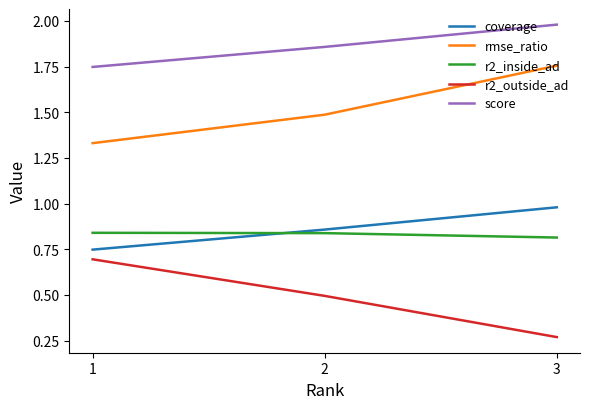

Between 2 and 1, which series saw the biggest shift?

r2_outside_ad